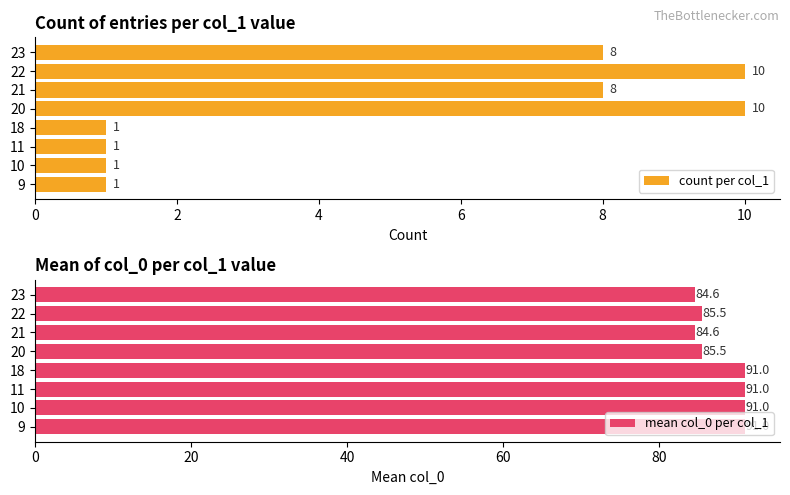

Count the count per col_1 values in the range 1 to 10.

8